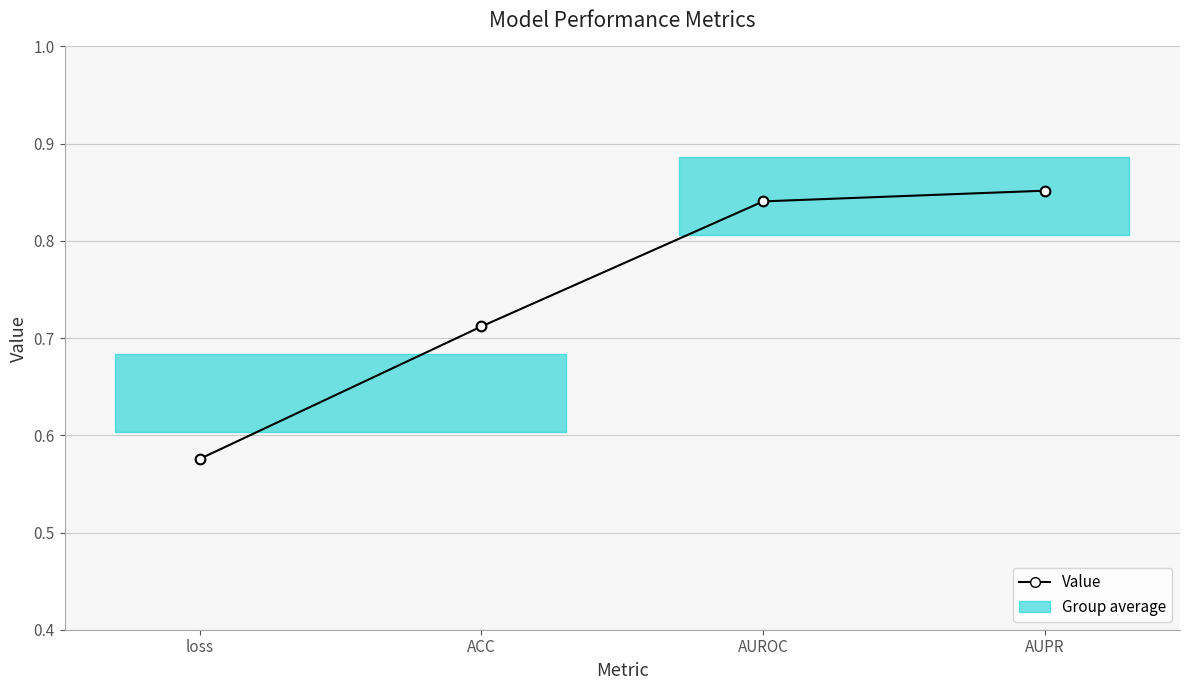

Reading left to right, list all the values displayed in this chart.

loss=0.6	ACC=0.7	AUROC=0.8	AUPR=0.9